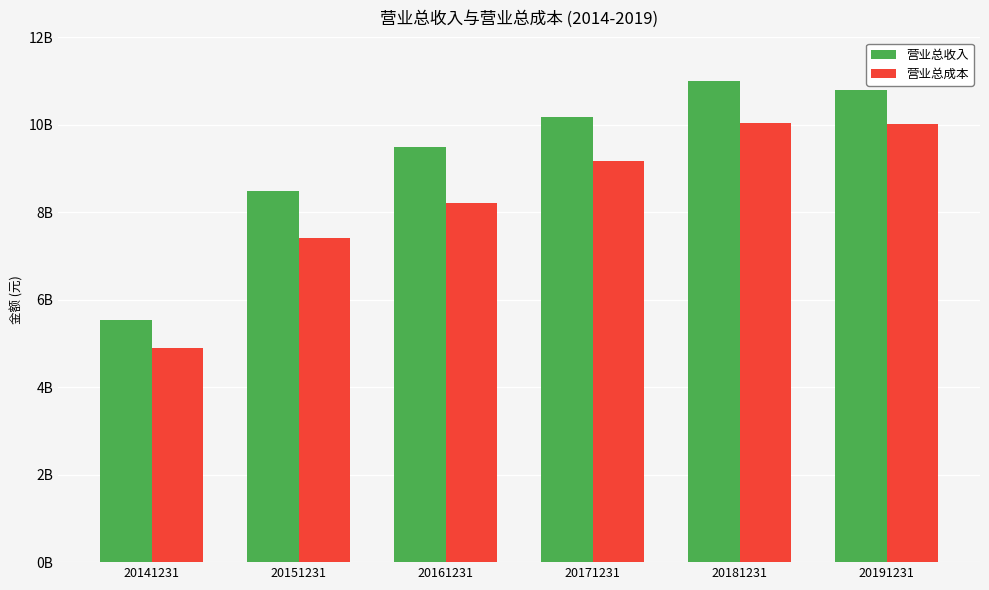

Where is 营业总成本 nearest to the value 7469364343?

20151231